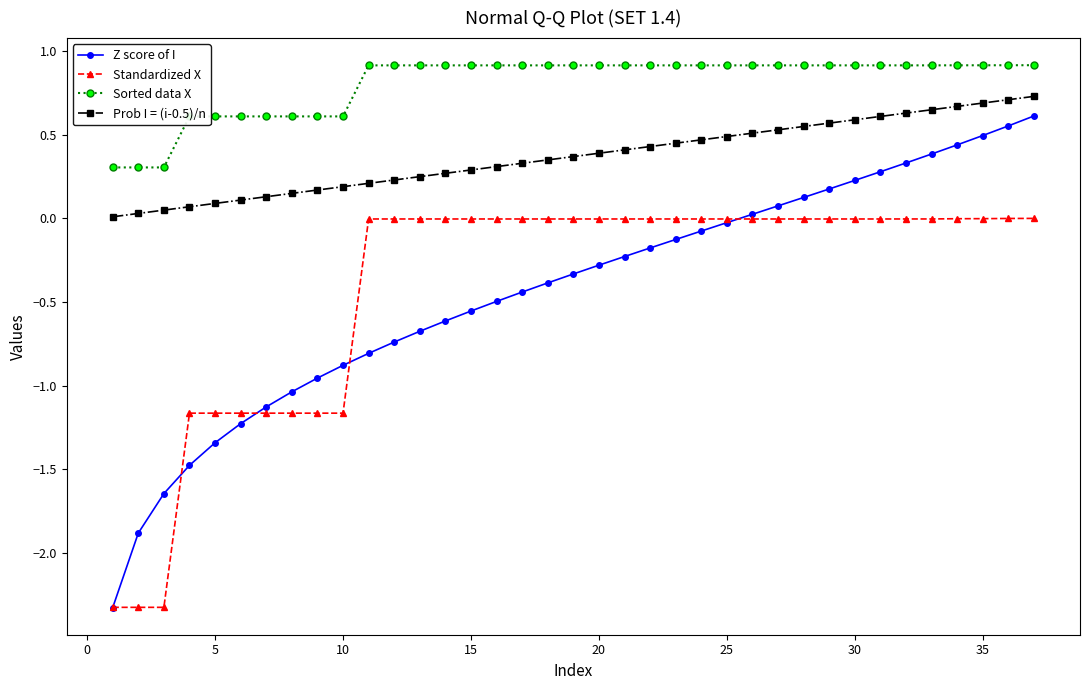

What is the minimum value shown in the chart?

-2.3